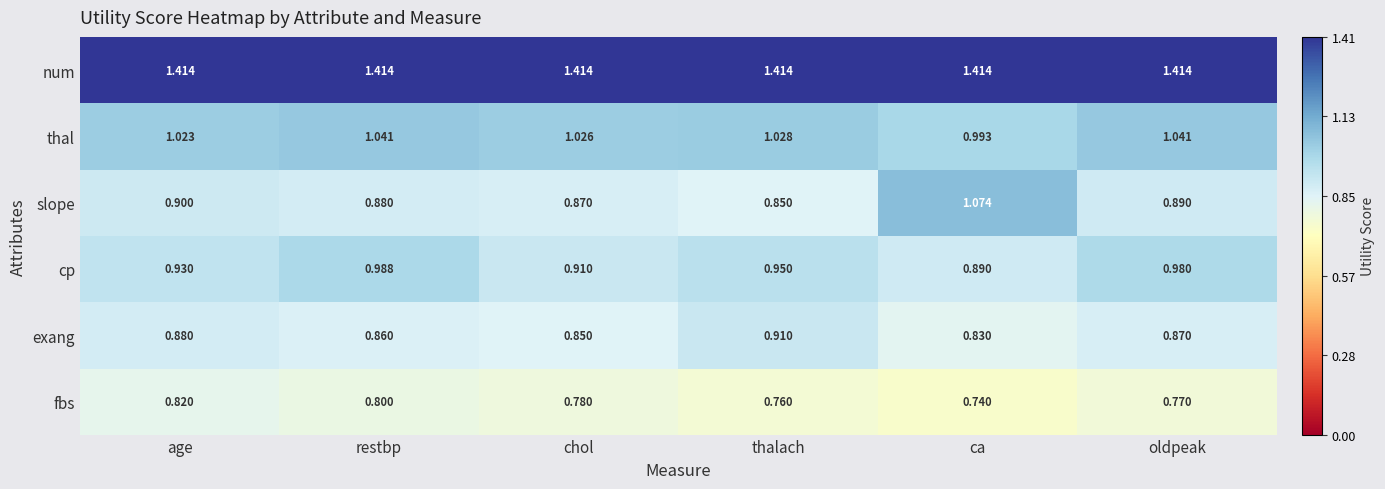

Which label corresponds to the smallest value in the chart?

ca